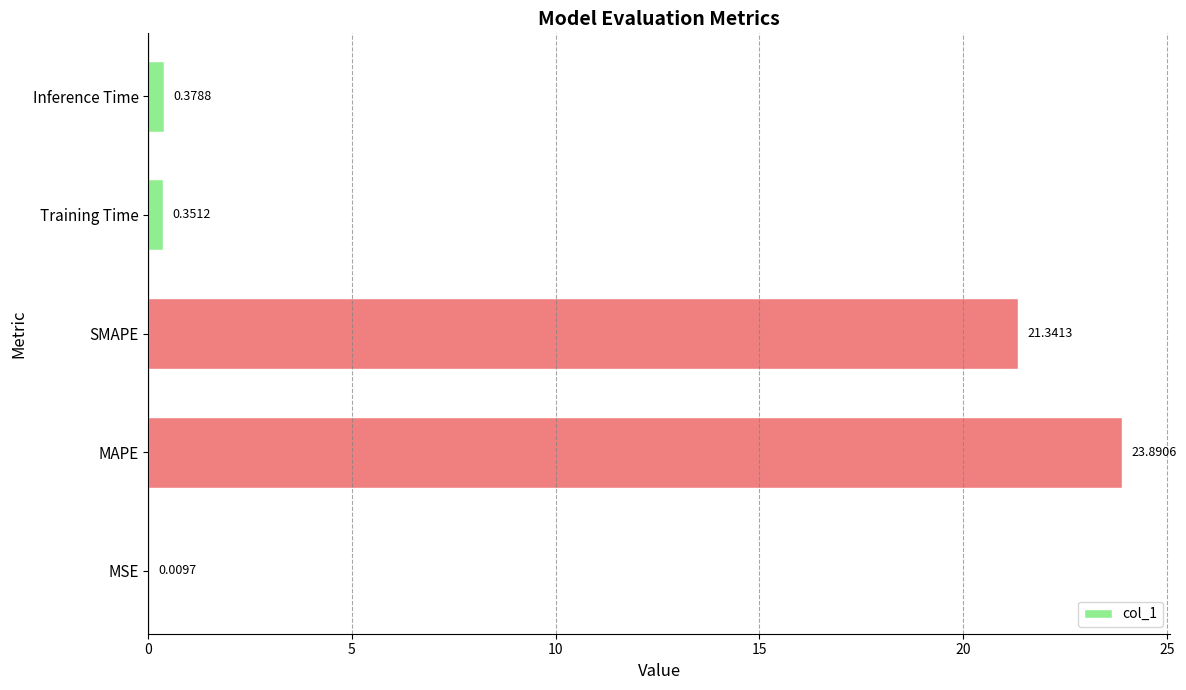

Which category has the highest value across all series?

MAPE